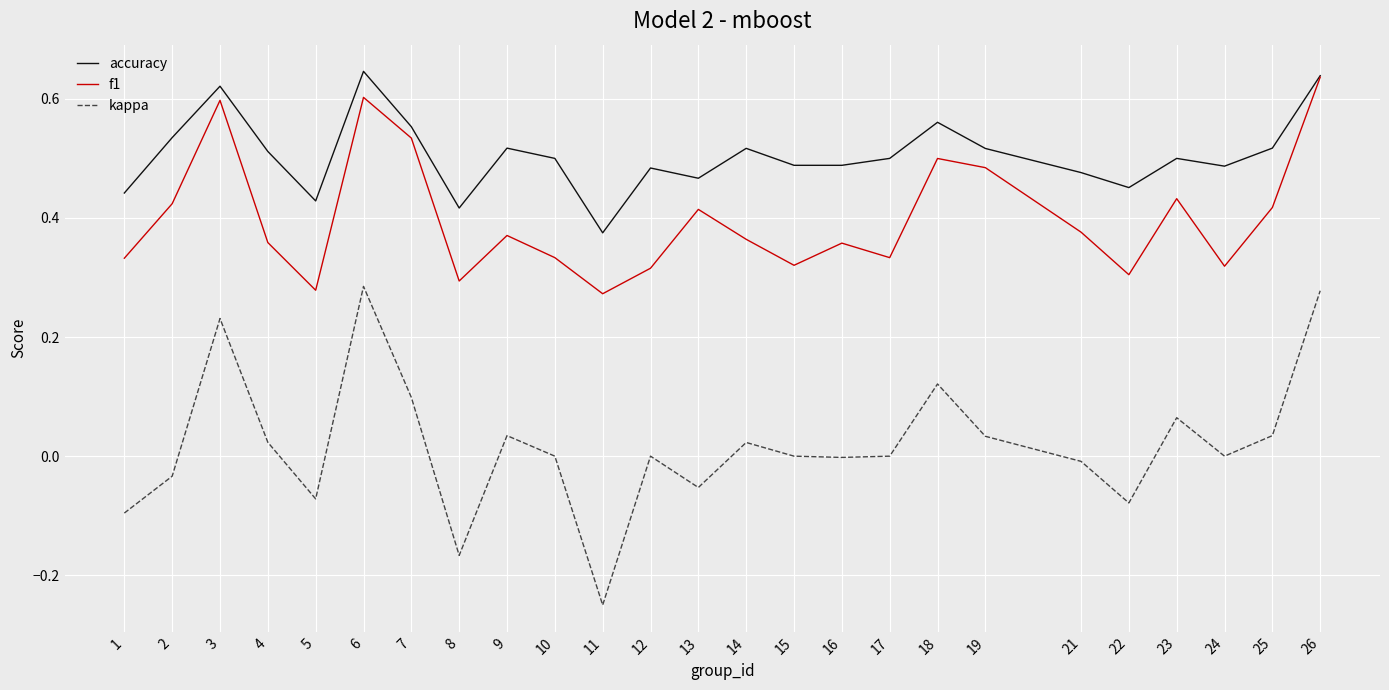

Is it true that accuracy equals 0.2 at 22?

False